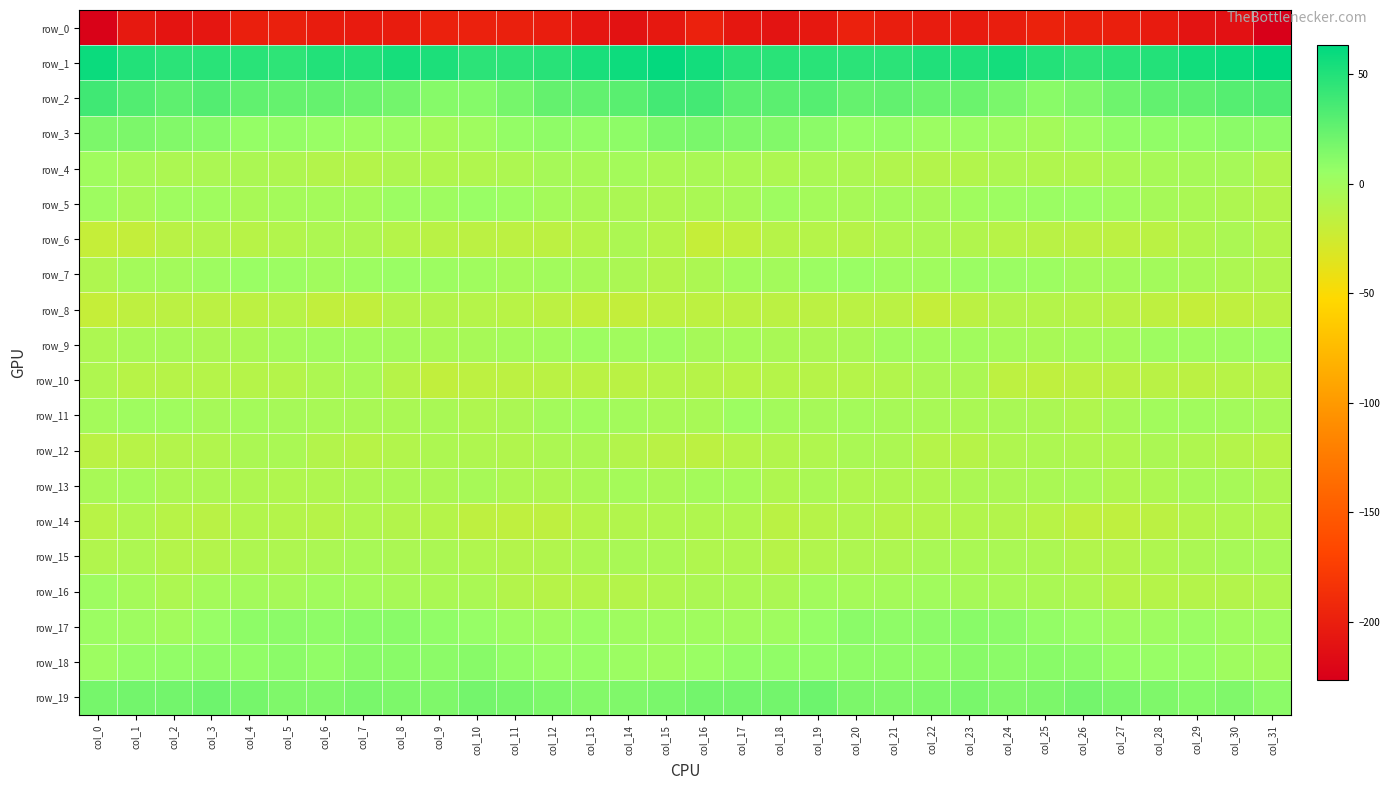

What is the average value of the row_3 series?

7.8